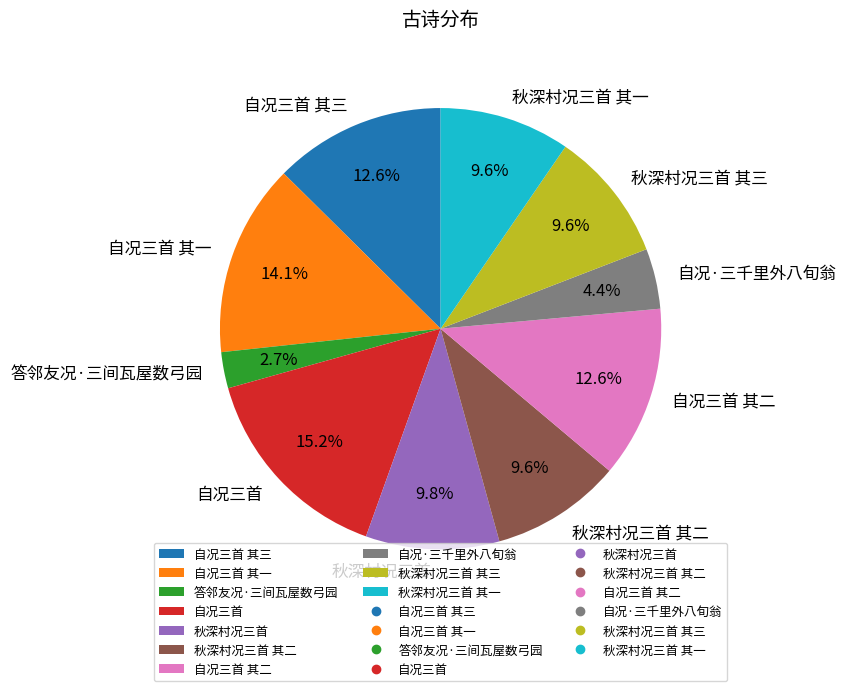

Which category has the smallest portion of the pie?

答邻友况·三间瓦屋数弓园